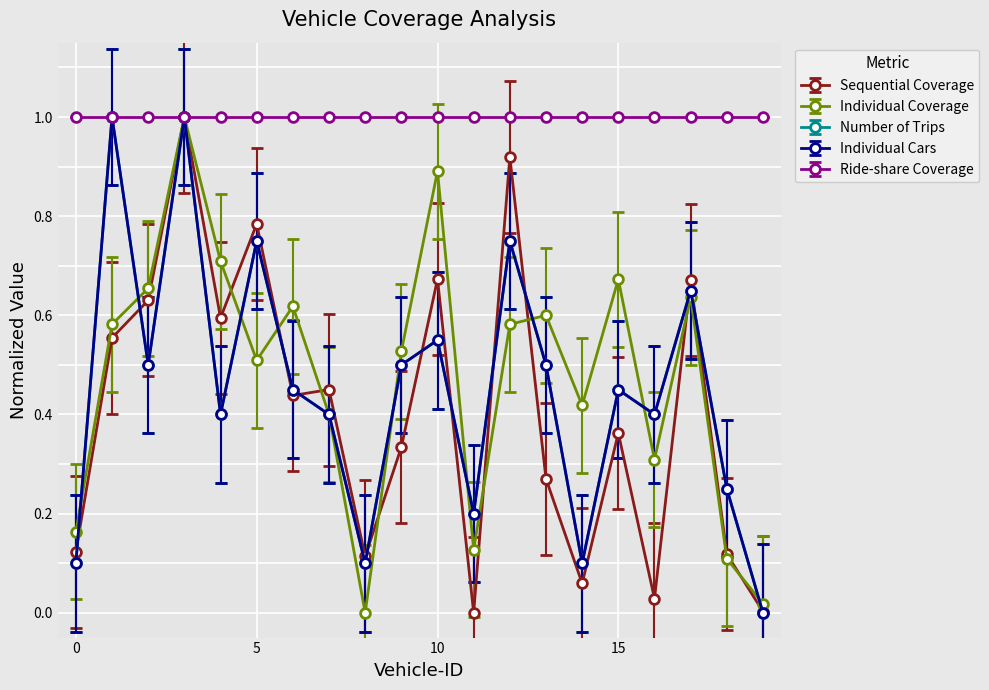

Which series has the widest spread of values?

Sequential Coverage